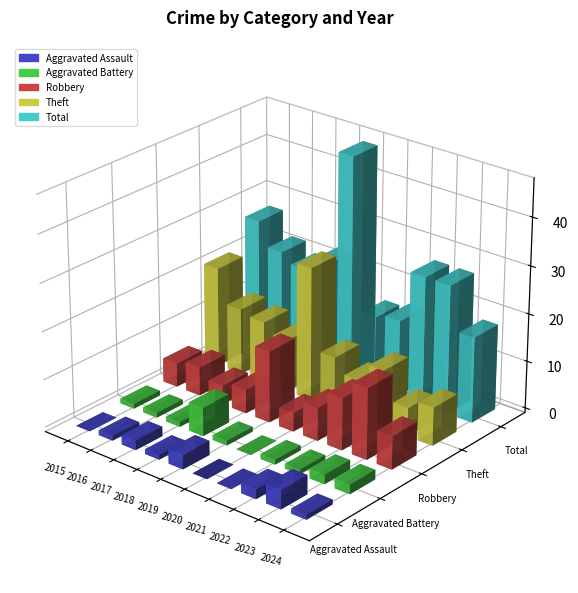

Reading right to left, extract all data points from this chart.

Aggravated Assault: 2024=1	2023=4	2022=2	2021=0	2020=0	2019=3	2018=1	2017=2	2016=1	2015=0
Aggravated Battery: 2024=2	2023=2	2022=1	2021=1	2020=0	2019=1	2018=6	2017=1	2016=1	2015=1
Robbery: 2024=7	2023=15	2022=11	2021=7	2020=4	2019=15	2018=5	2017=4	2016=6	2015=5
Theft: 2024=8	2023=6	2022=12	2021=8	2020=11	2019=28	2018=11	2017=13	2016=14	2015=21
Total: 2024=18	2023=27	2022=27	2021=16	2020=15	2019=47	2018=23	2017=20	2016=22	2015=27